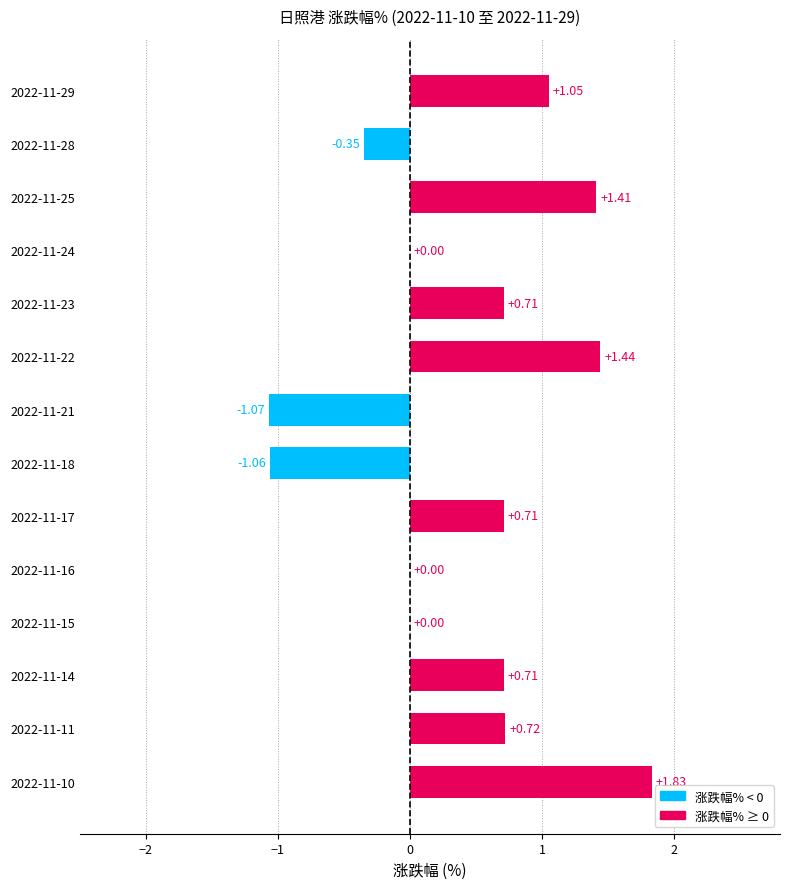

Between 2022-11-10 and 2022-11-29, which is larger?

2022-11-10